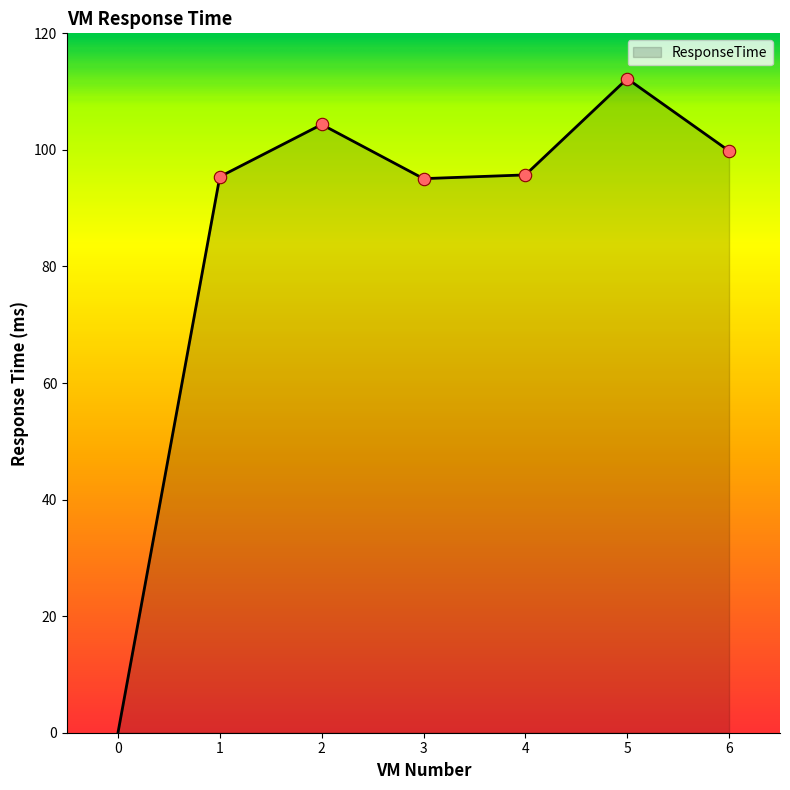

Between 3 and 5, which is larger?

5